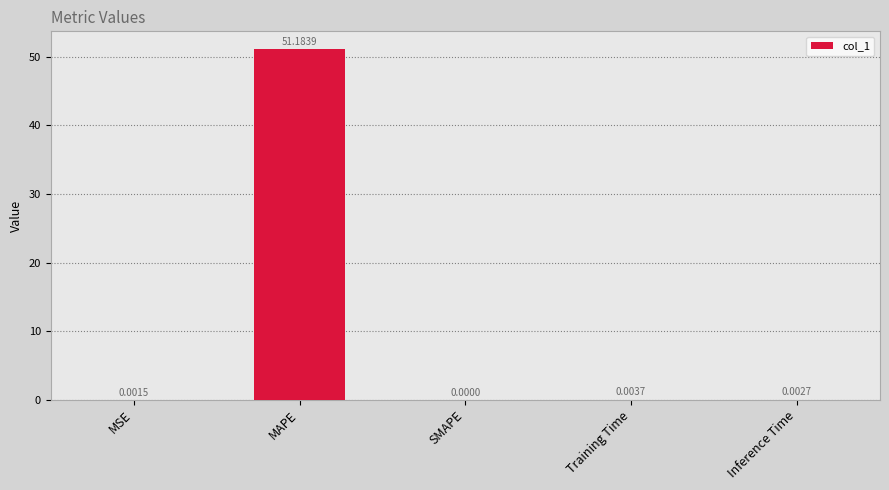

Which category has the highest value across all series?

MAPE